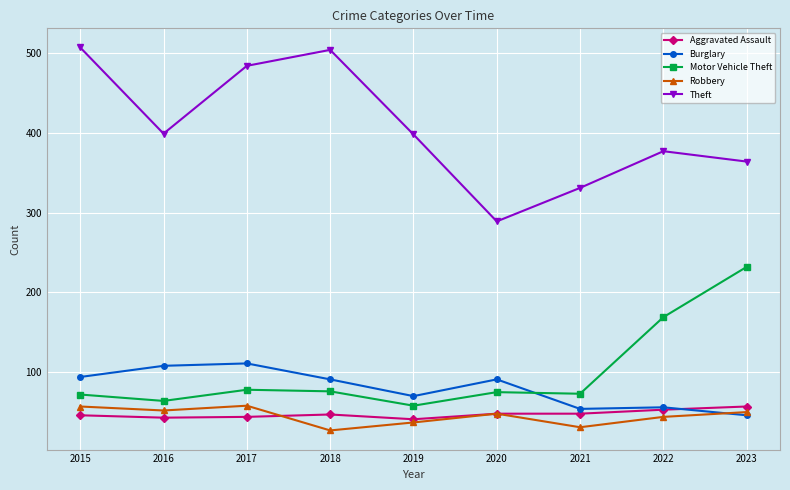

What is the value of the Burglary point at the 5th from the left?

70